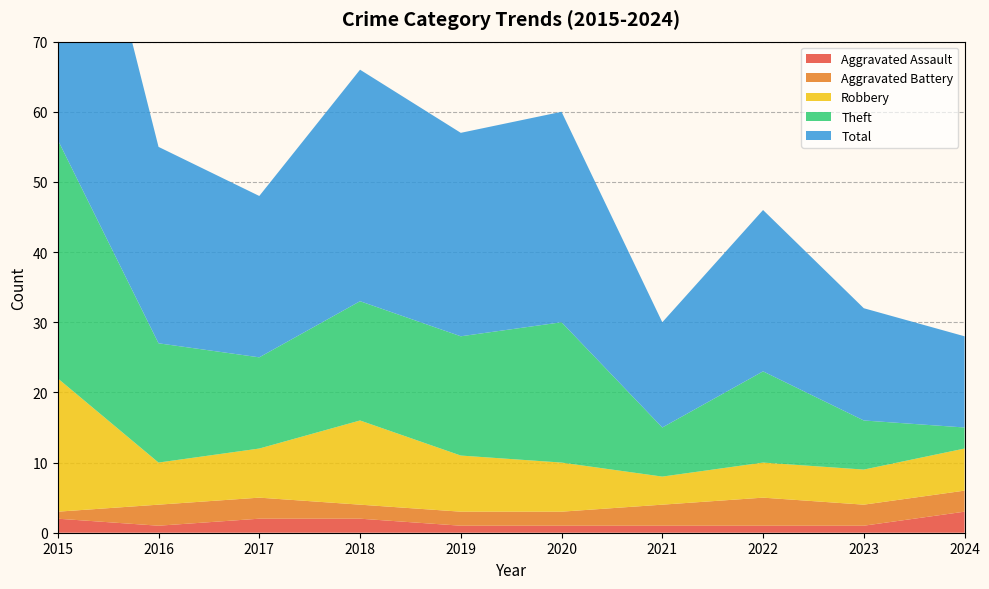

Reading left to right, transcribe all the data shown in this chart.

Aggravated Assault: 2015=2	2016=1	2017=2	2018=2	2019=1	2020=1	2021=1	2022=1	2023=1	2024=3
Aggravated Battery: 2015=1	2016=3	2017=3	2018=2	2019=2	2020=2	2021=3	2022=4	2023=3	2024=3
Robbery: 2015=19	2016=6	2017=7	2018=12	2019=8	2020=7	2021=4	2022=5	2023=5	2024=6
Theft: 2015=34	2016=17	2017=13	2018=17	2019=17	2020=20	2021=7	2022=13	2023=7	2024=3
Total: 2015=56	2016=28	2017=23	2018=33	2019=29	2020=30	2021=15	2022=23	2023=16	2024=13